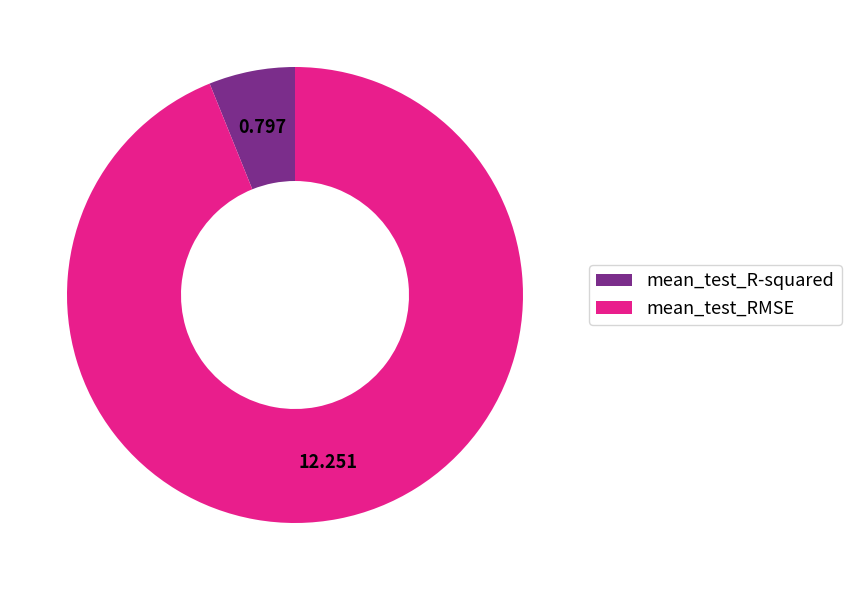

Which has a higher value, mean_test_RMSE or mean_test_R-squared?

mean_test_RMSE